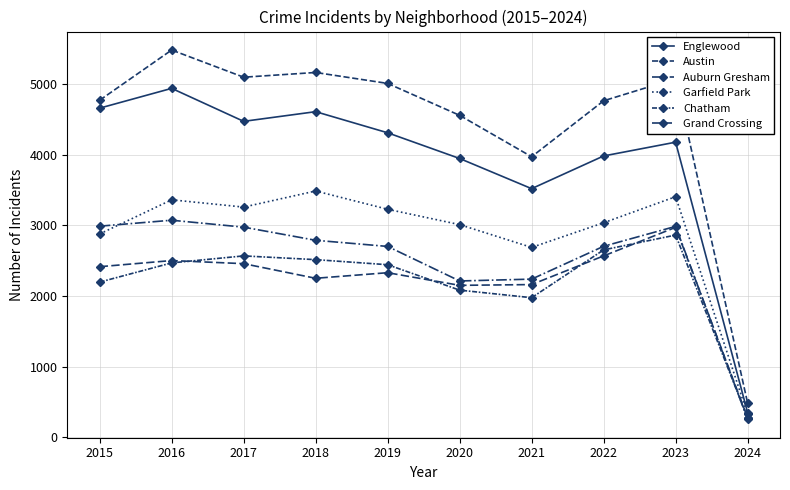

What is the sum of all Grand Crossing values?

22064